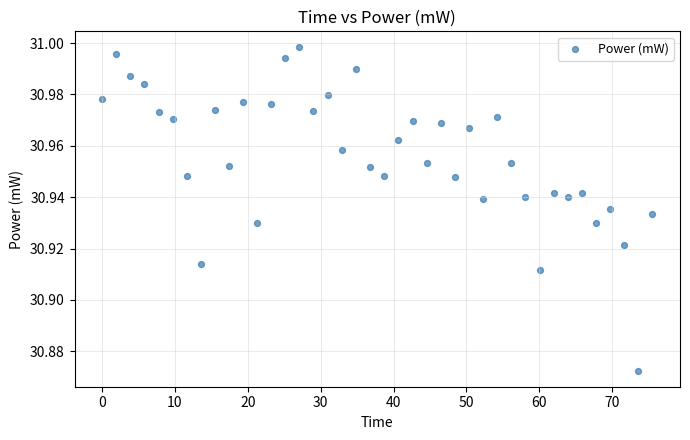

What is the range of X values (max minus min)?

75.5